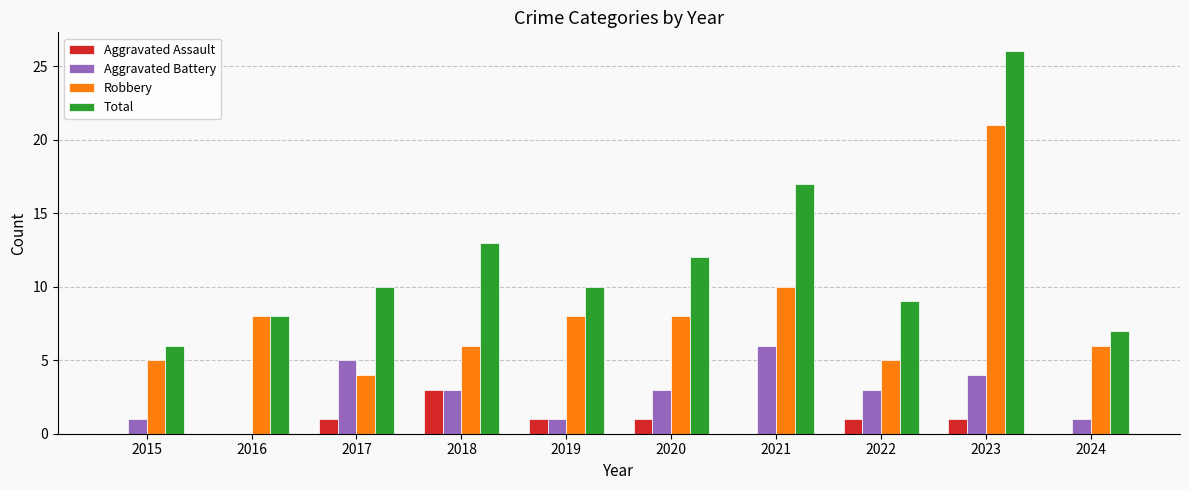

The Aggravated Assault series shows 1 at 2019. True or false?

True